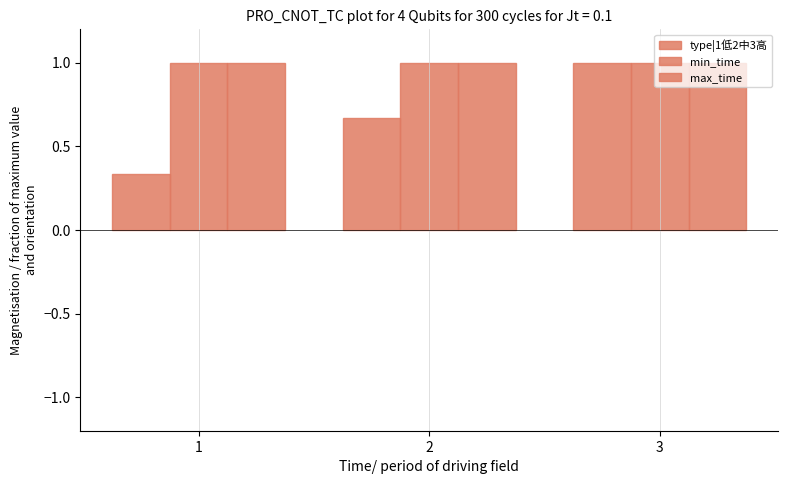

What is the spread (max minus min) of values at 2?

0.3